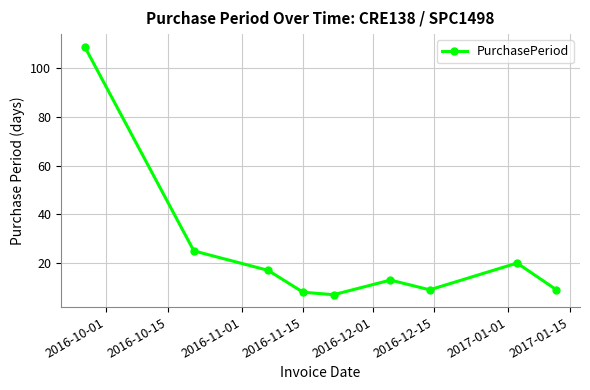

What is the value of the 4th point from the left?

8